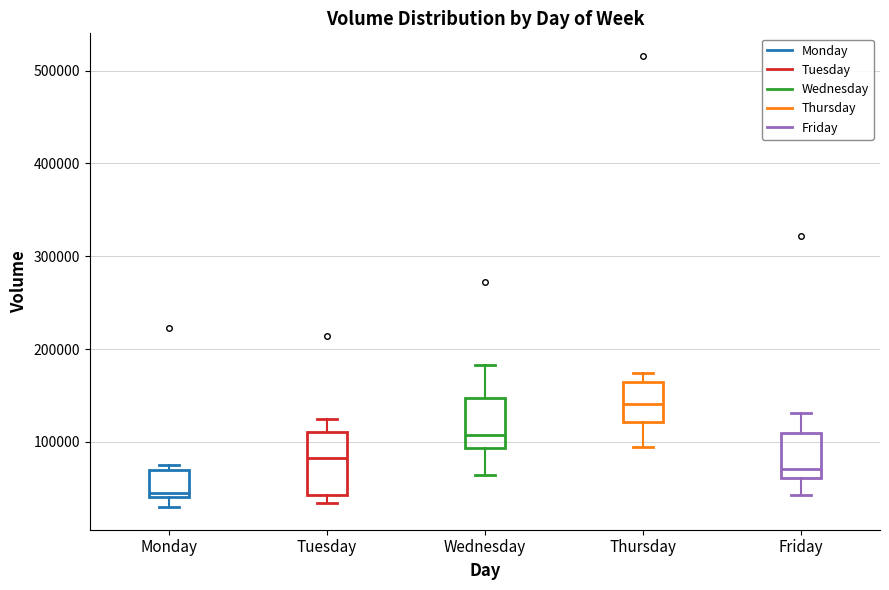

Reading left to right, read every box against the y-axis: the position of its median line, the range the box covers, and the ends of its whiskers. The values are not printed on the chart, so give them approximately, as read against the axis.

Monday: median 40000 (just above the box's lower edge), box 40000 to 70000, whiskers 30000 to 80000
Tuesday: median 80000, box 40000 to 110000, whiskers 30000 to 130000
Wednesday: median 110000, box 90000 to 150000, whiskers 60000 to 180000
Thursday: median 140000, box 120000 to 160000, whiskers 90000 to 170000
Friday: median 70000, box 60000 to 110000, whiskers 40000 to 130000